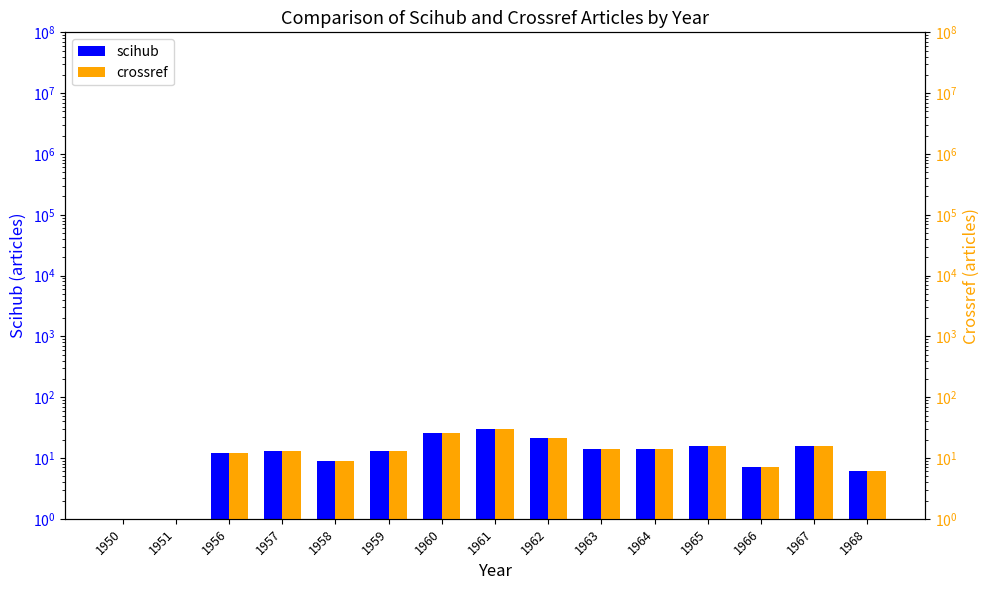

What is the difference between the maximum and minimum values in the crossref series?

29